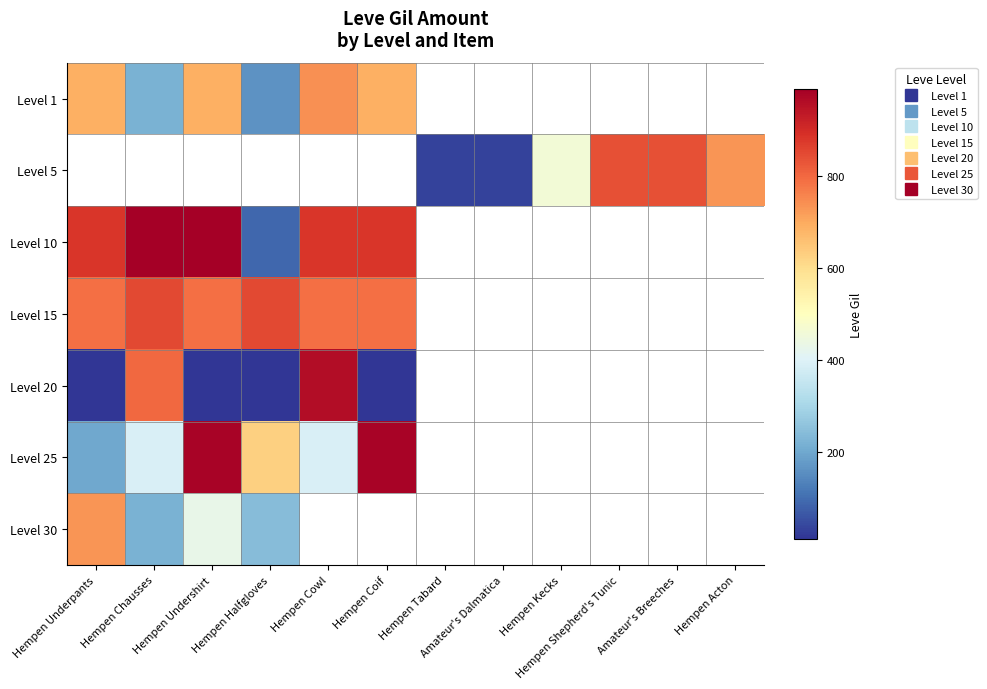

Is the value of Level 5 at Hempen Kecks greater than the value of Level 1 at Hempen Cowl?

No